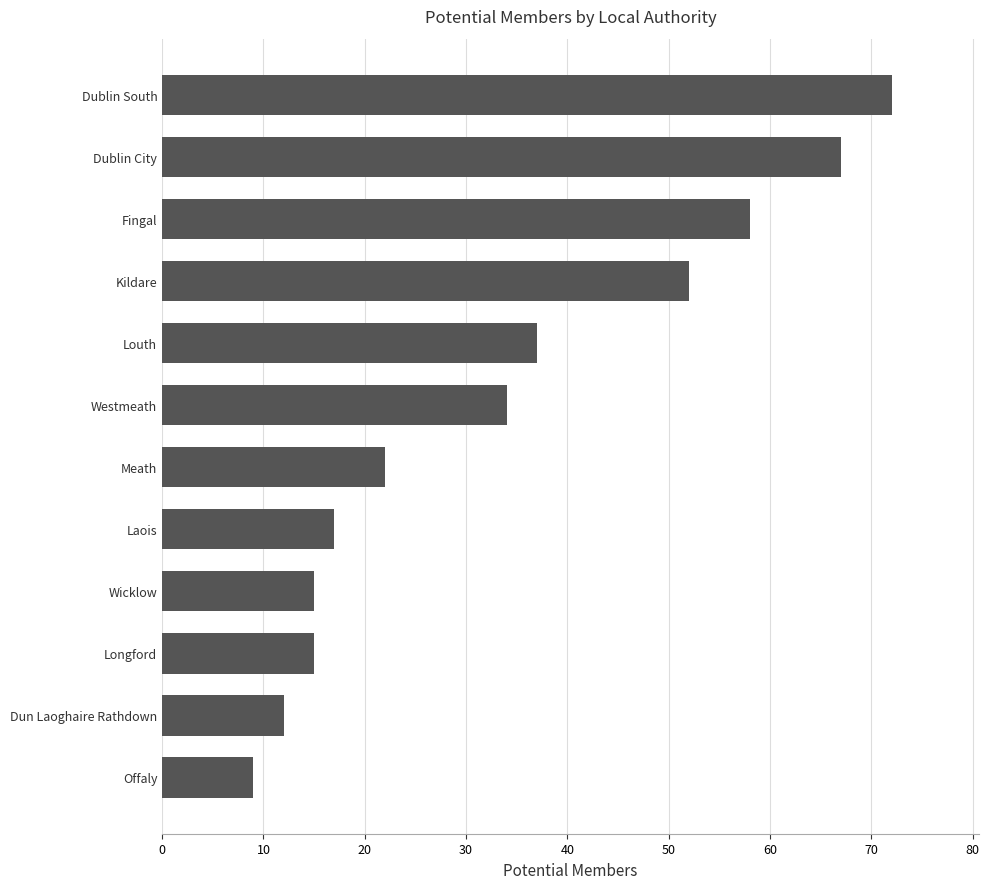

Read the value at Meath, to the nearest 5.

20